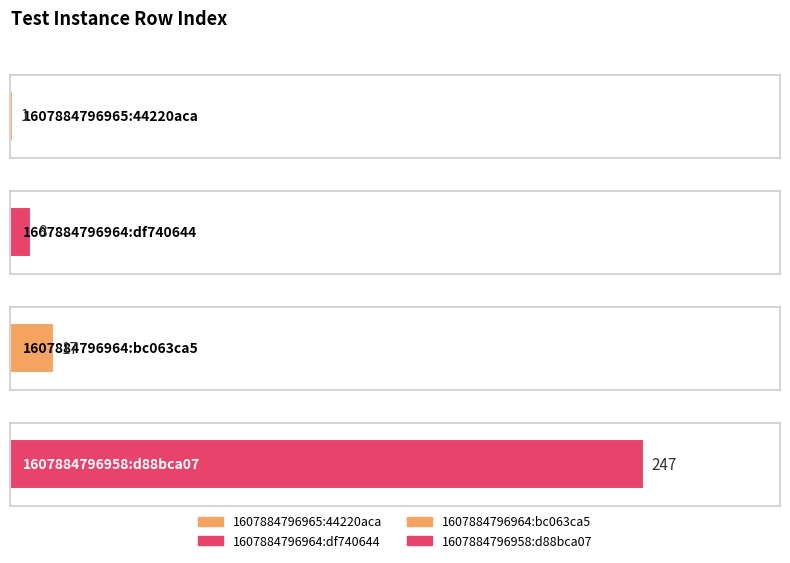

What is the difference between the maximum and minimum values?

246